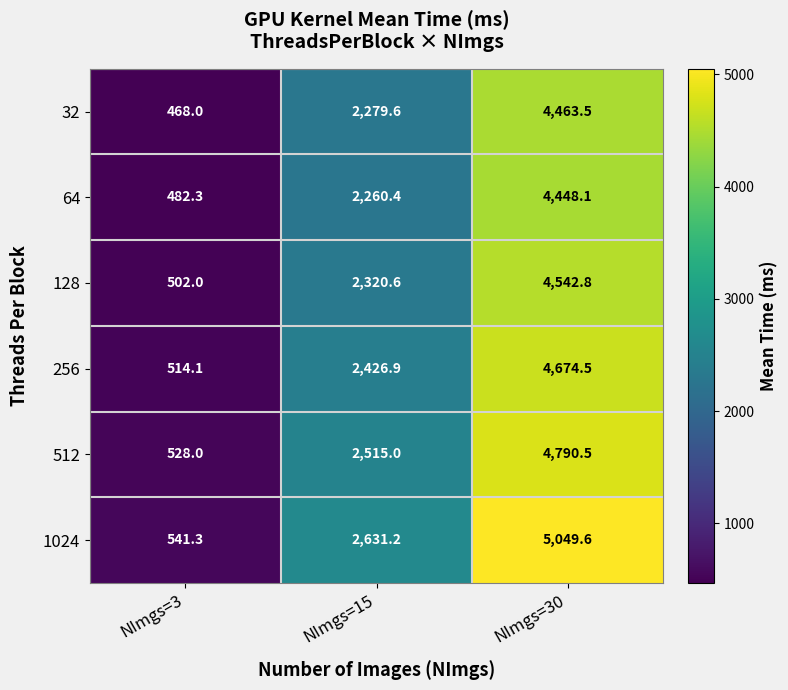

What is the difference between the 512 values at NImgs=15 and NImgs=3?

1987.0